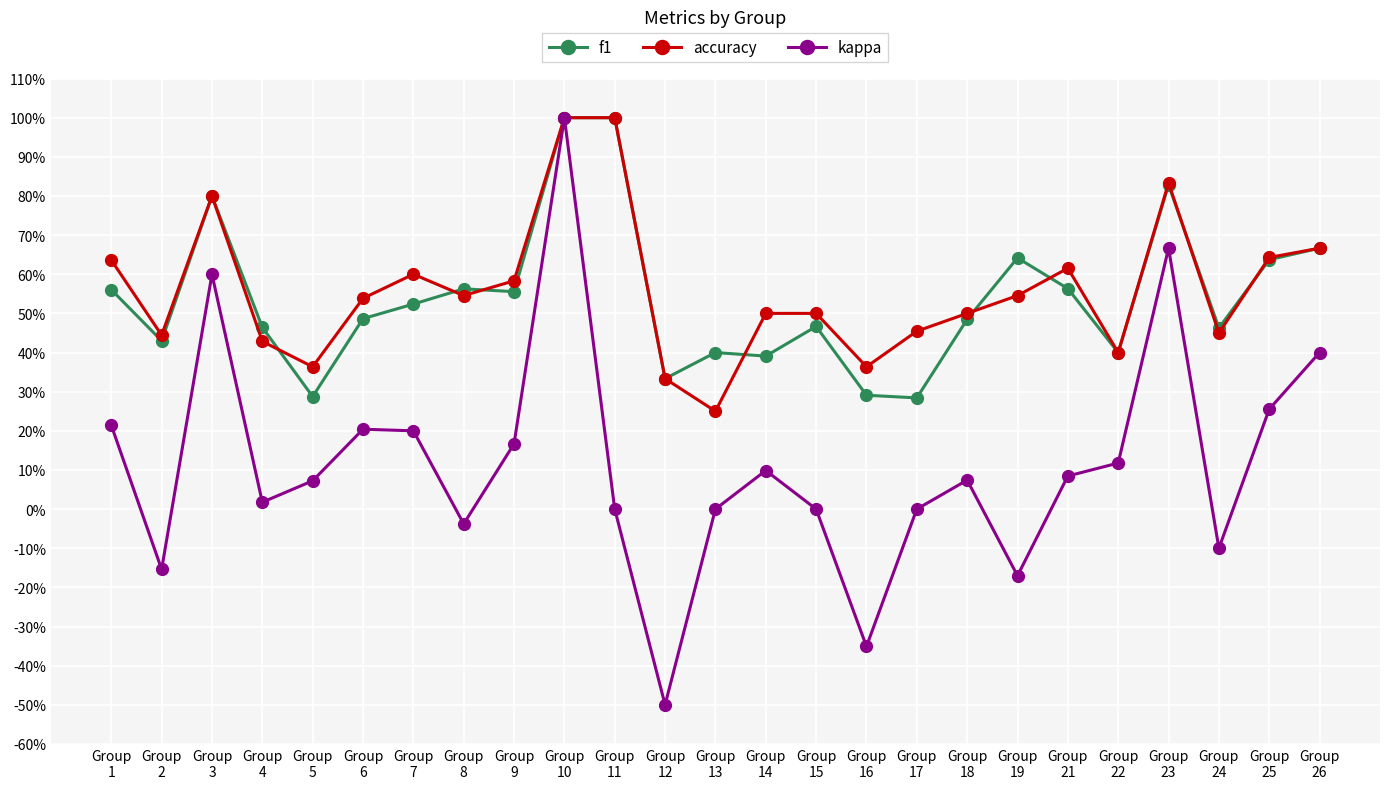

Where is the first local maximum for kappa?

Group
3